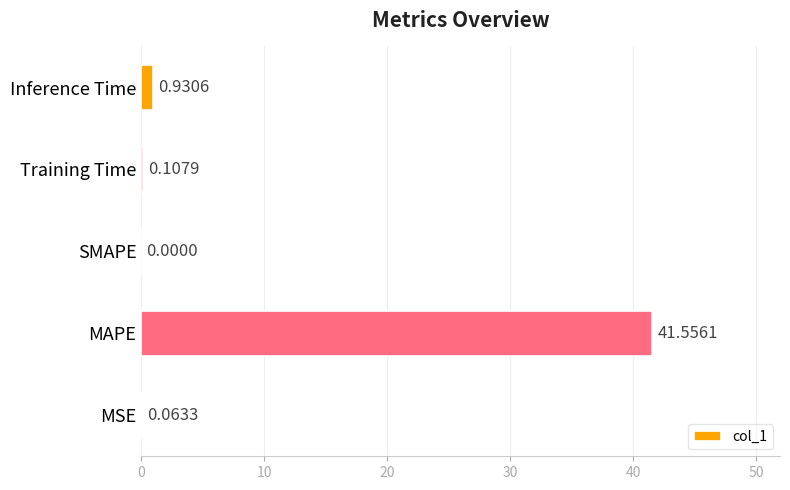

Between SMAPE and Training Time, which is larger?

Training Time